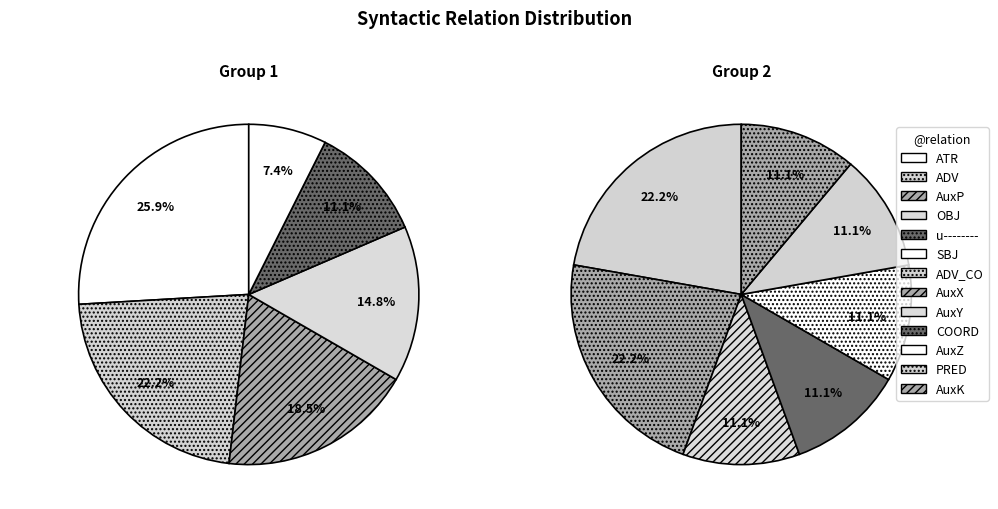

How many slices are in this pie chart?

13